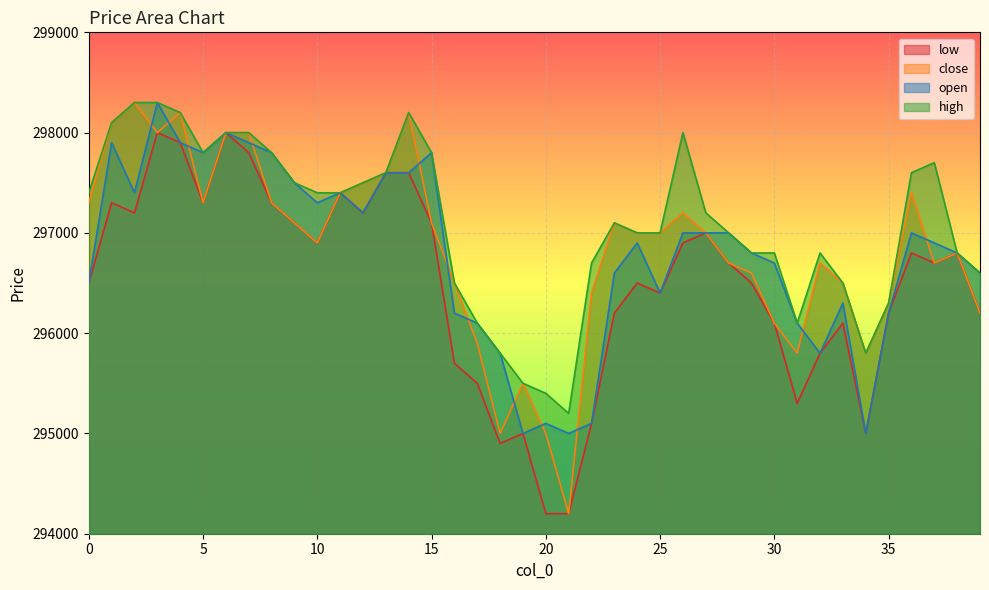

What is the difference between the second highest and second lowest values in the high series?

2900